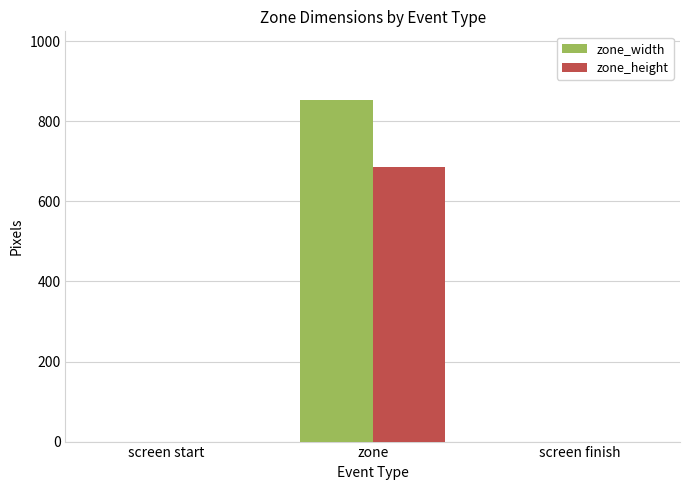

Which label corresponds to the largest value in the chart?

zone